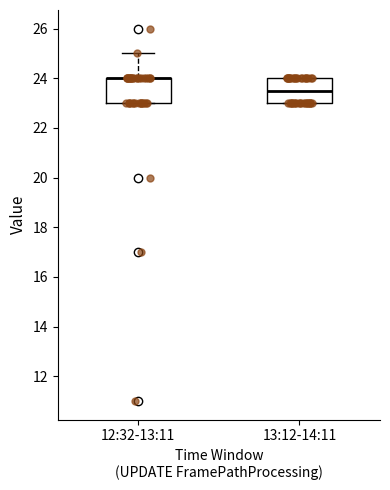

Reading left to right, read every box against the y-axis: the position of its median line, the range the box covers, and the ends of its whiskers. The values are not printed on the chart, so give them approximately, as read against the axis.

12:32-13:11: median 24.0 (drawn on the box's upper edge), box 23.0 to 24.0, whiskers 23.0 to 25.0
13:12-14:11: median 23.6, box 23.0 to 24.0, whiskers 23.0 to 24.0